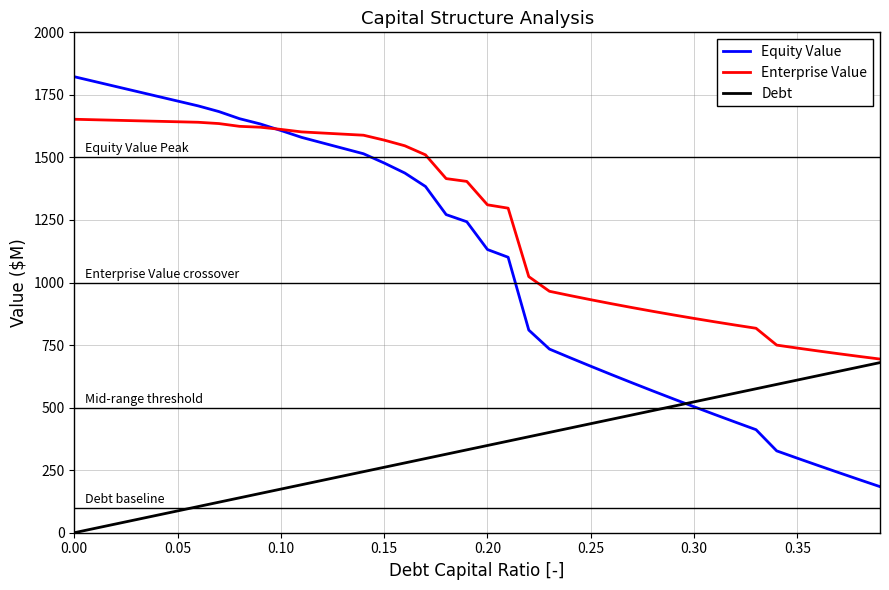

What is the greatest value displayed?

1822.6